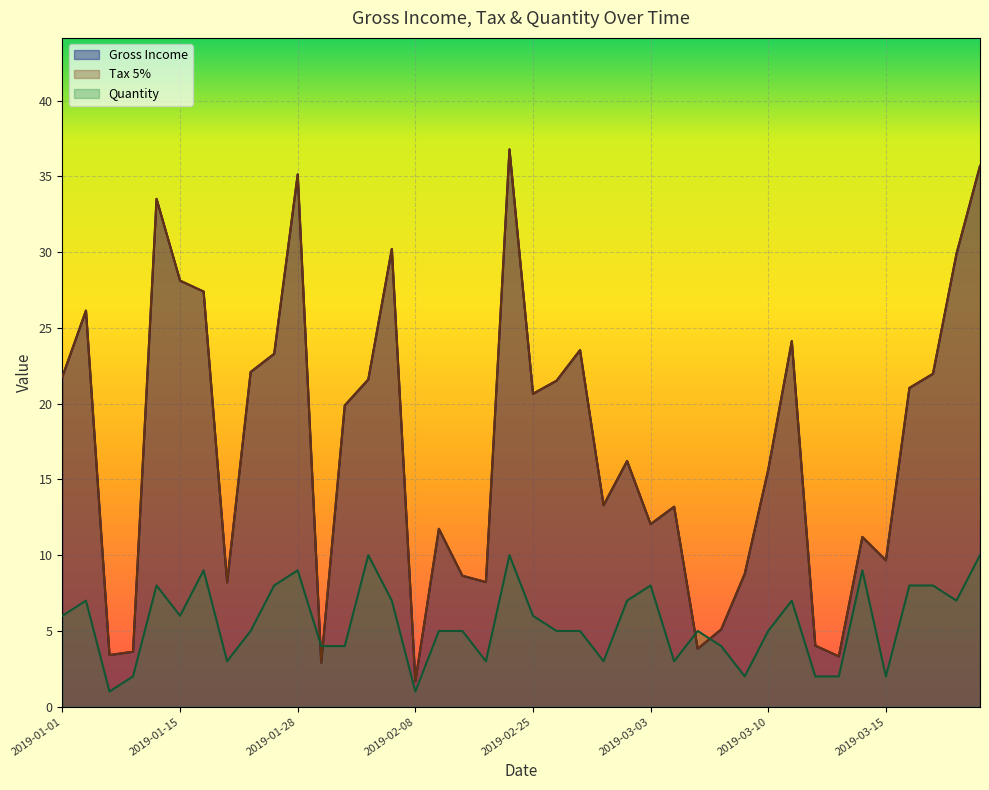

What are all the series names shown in the legend?

Gross Income, Tax 5%, Quantity